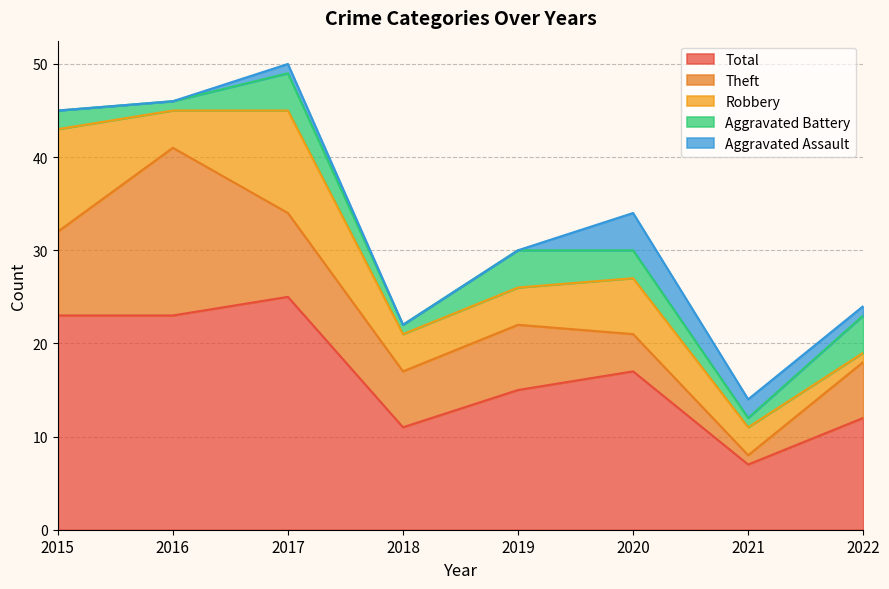

At which category is the sum across all series the highest?

2017